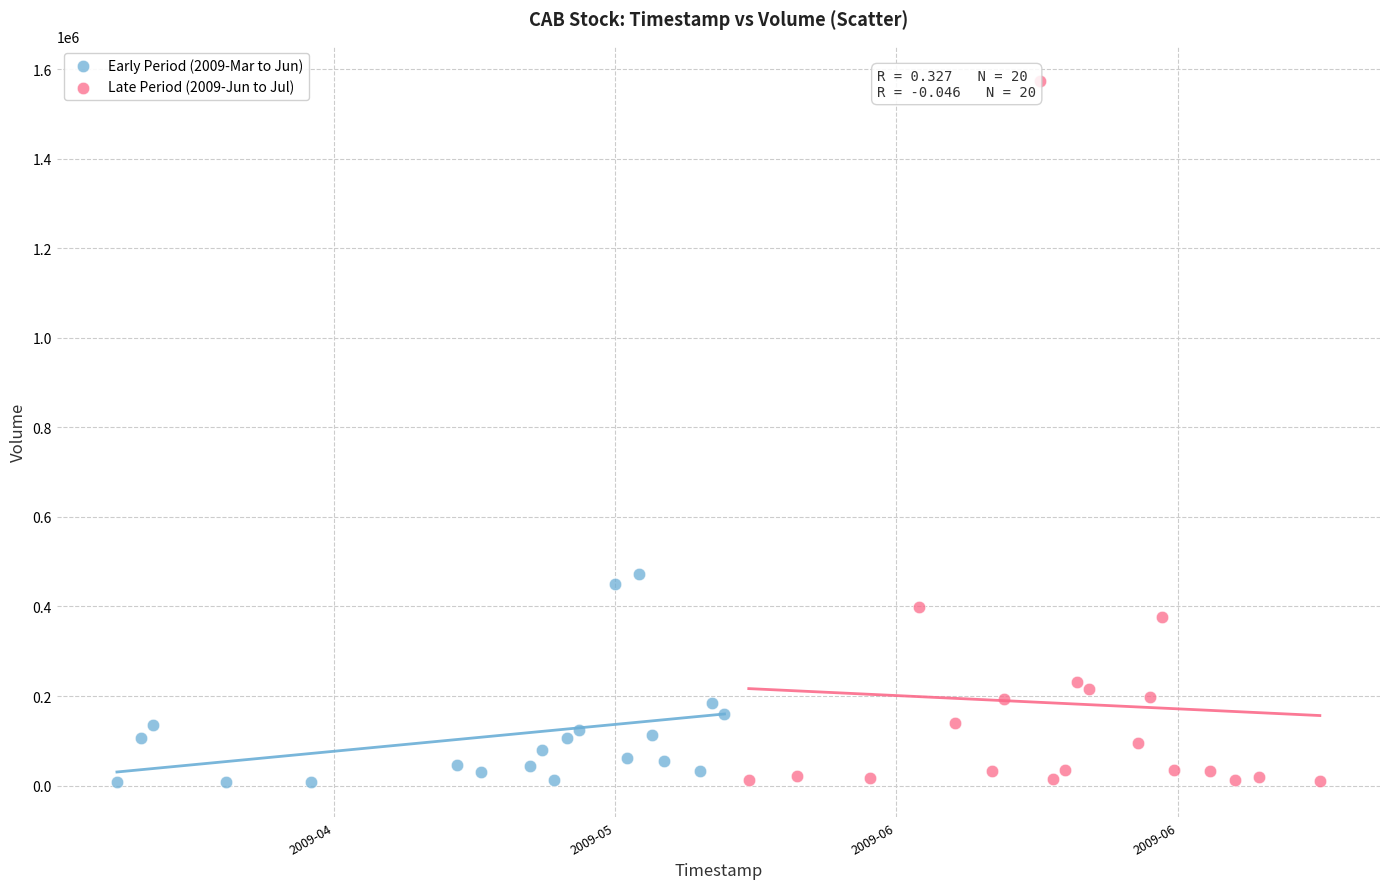

Which series has the largest Y range (max minus min)?

Late Period (2009-Jun to Jul)